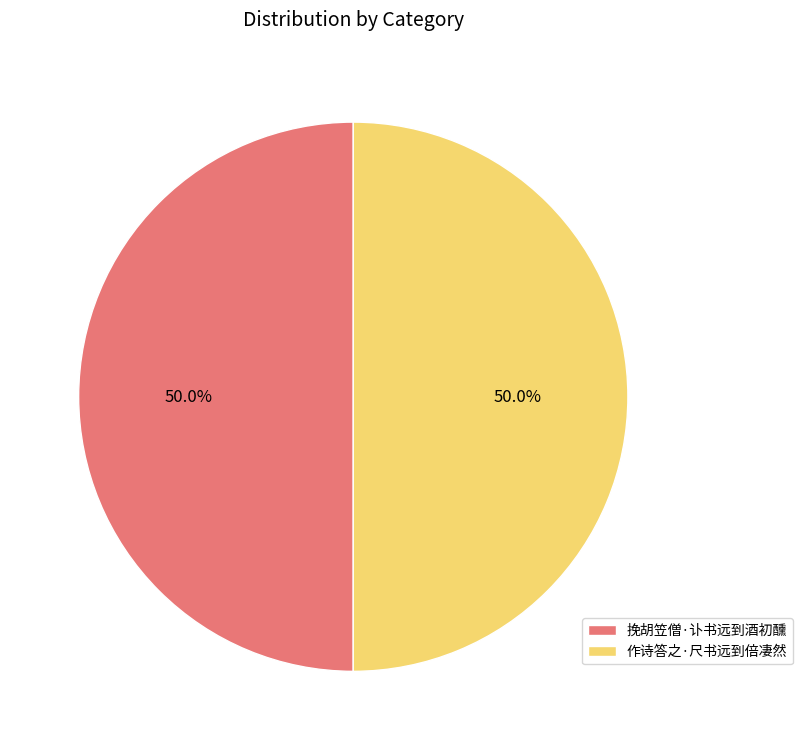

What percentage is NOT represented by 作诗答之·尺书远到倍凄然?

50.0%